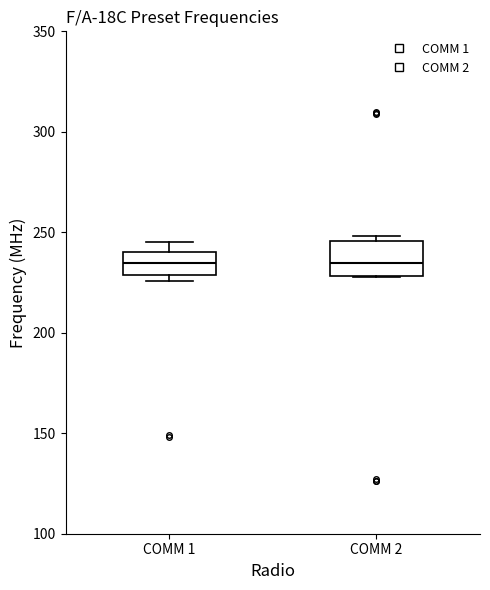

Where is the upper edge of the box for COMM 1 on the y-axis? The values are not printed on the chart, so give them approximately, as read against the axis.

240